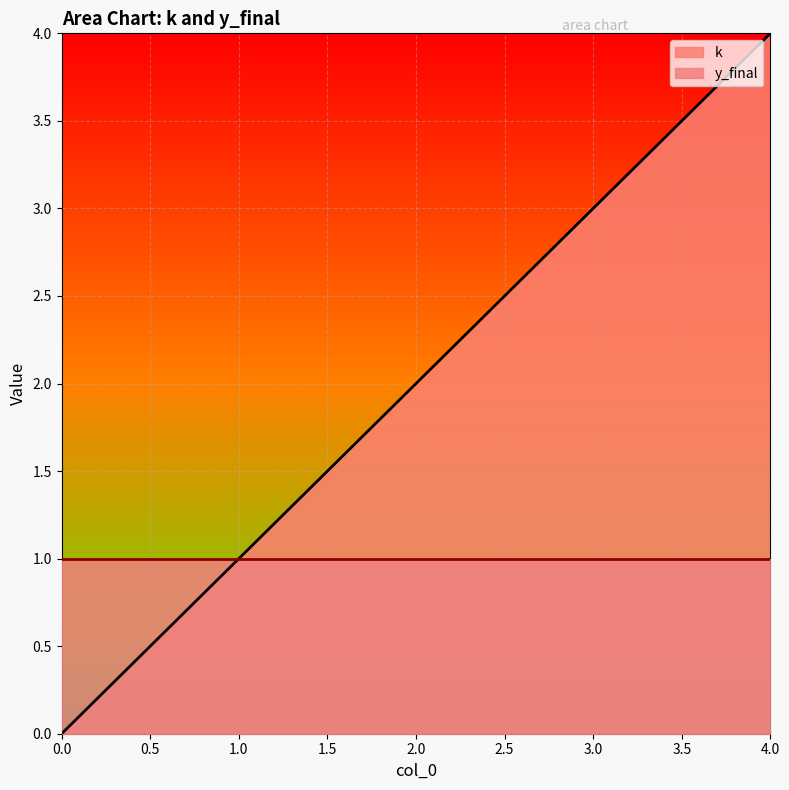

Count the number of data series in this chart.

2